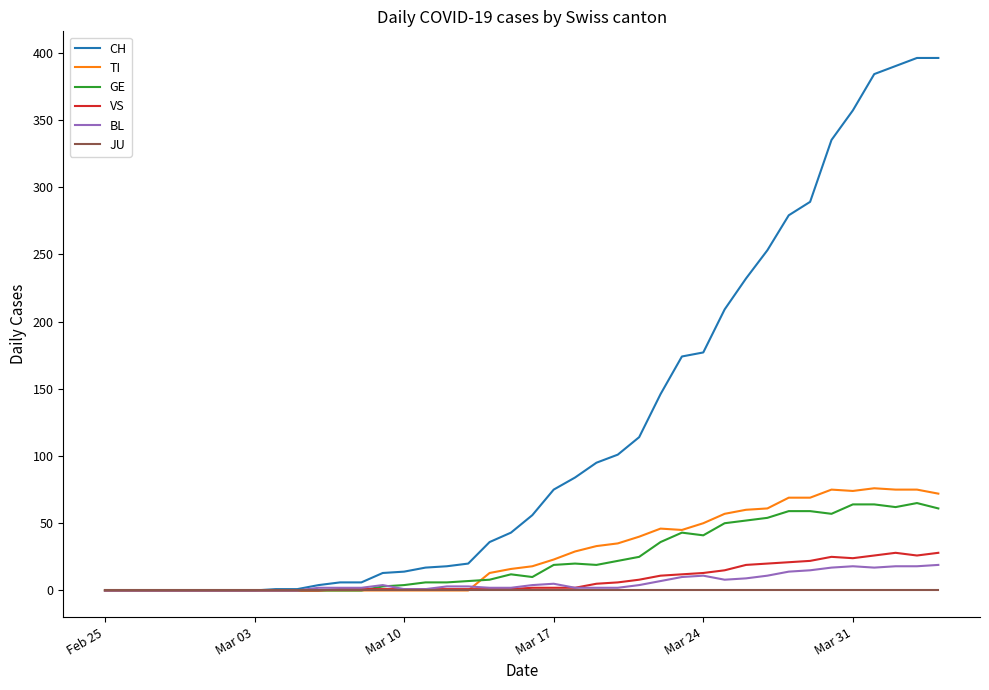

Which series has the largest total across all categories?

CH